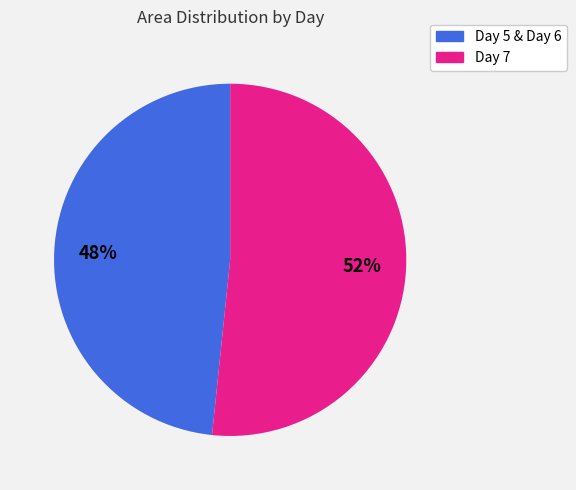

Is there a majority slice in this chart?

Yes